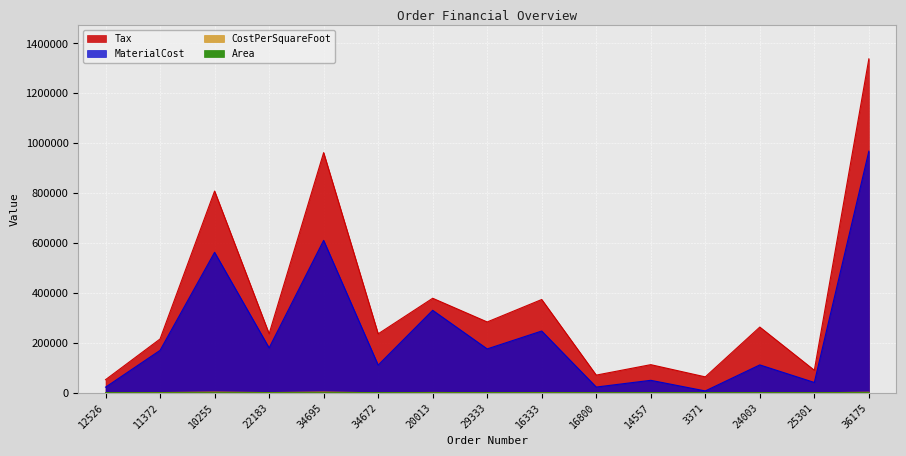

True or false: Area and MaterialCost cross at least once.

False